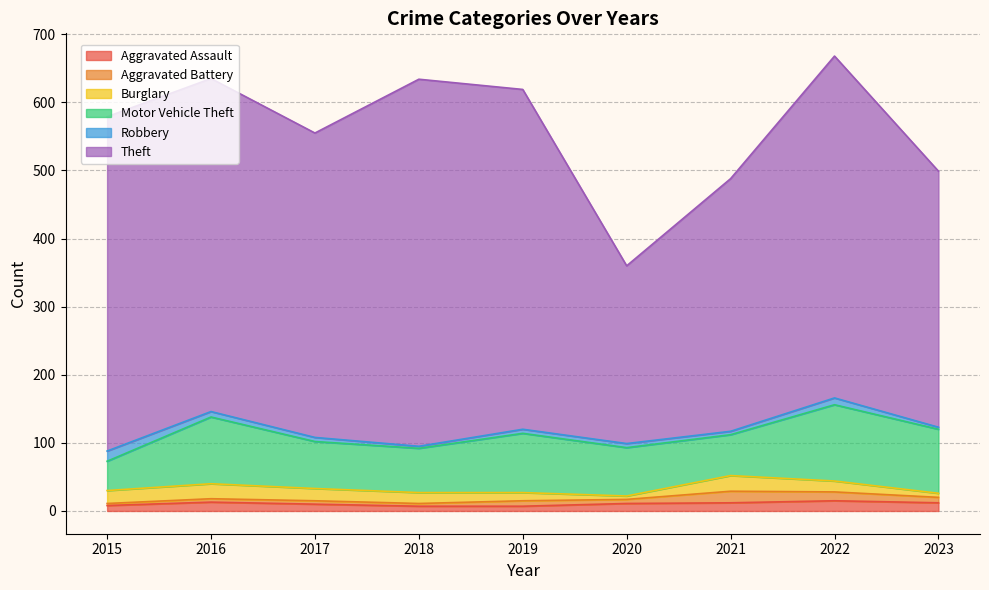

Where is the first local minimum for Burglary?

2020